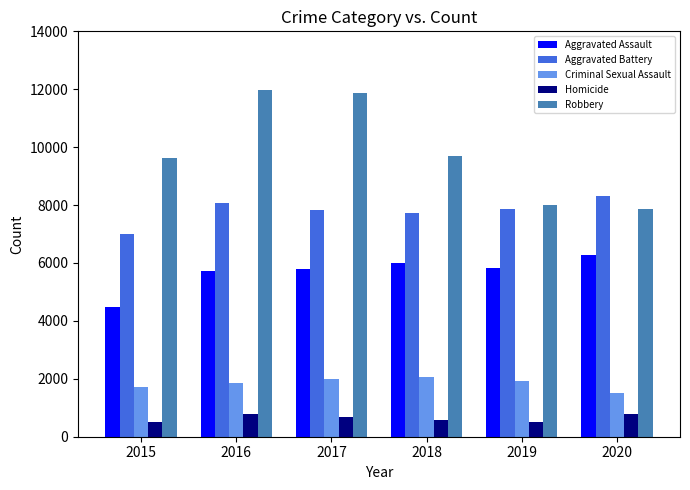

Is the value of Aggravated Assault at 2016 greater than the value of Aggravated Battery at 2016?

No